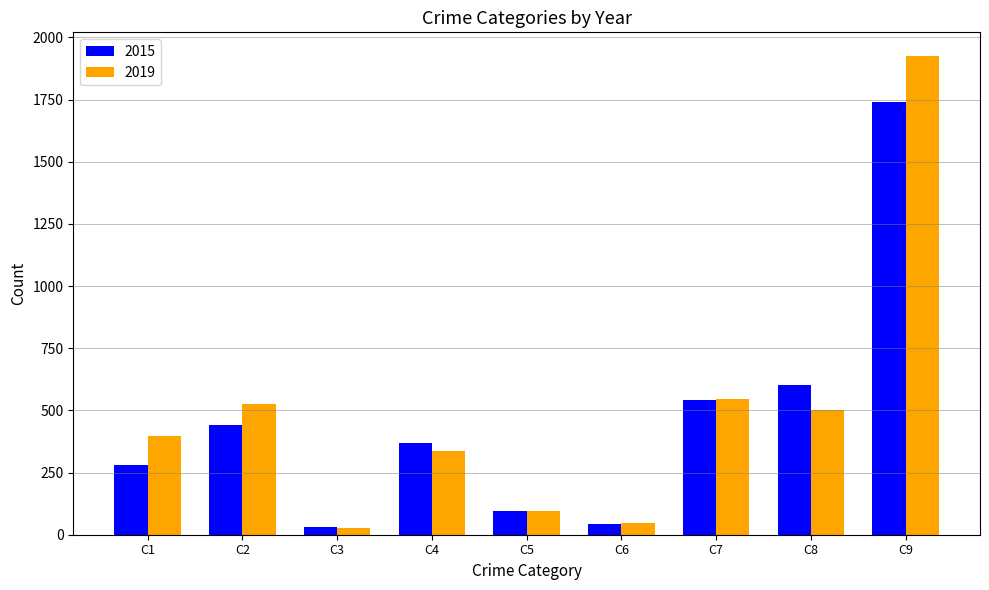

Which series has the largest range (max minus min)?

2019